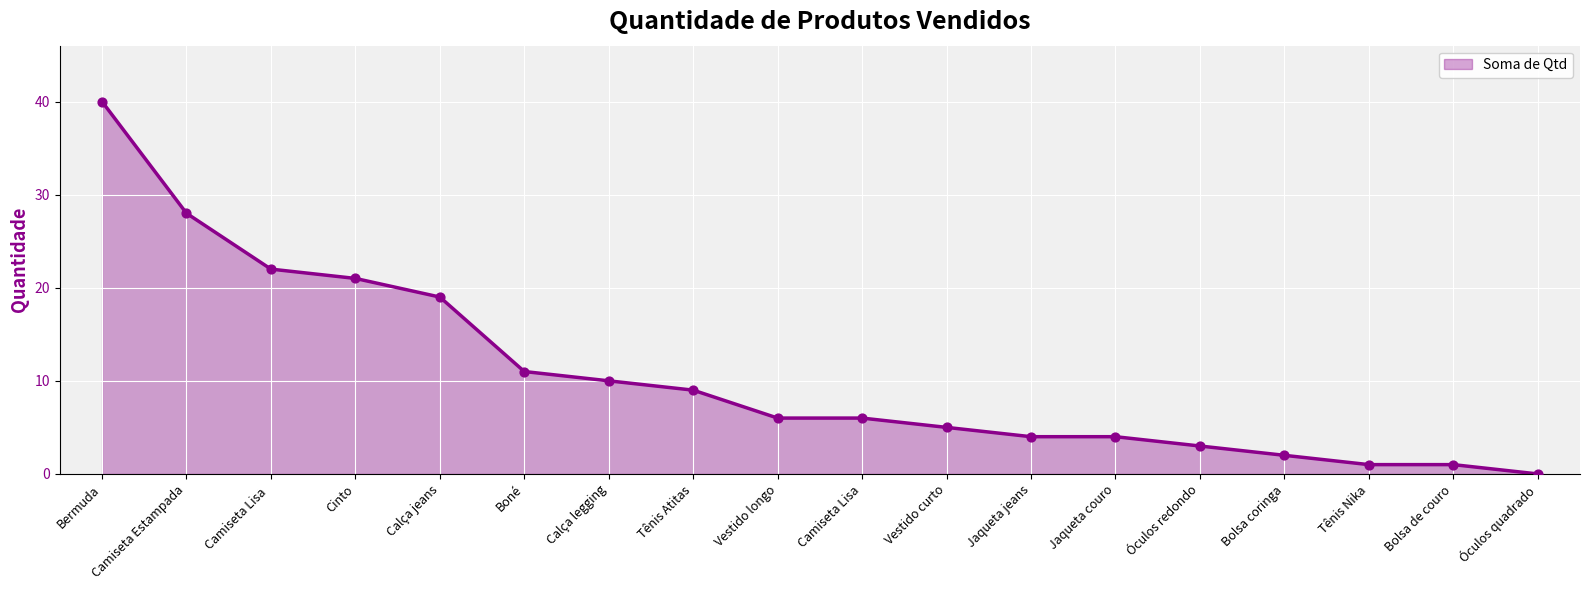

Which has a higher value, Camiseta Lisa  or Tênis Atitas?

Camiseta Lisa 